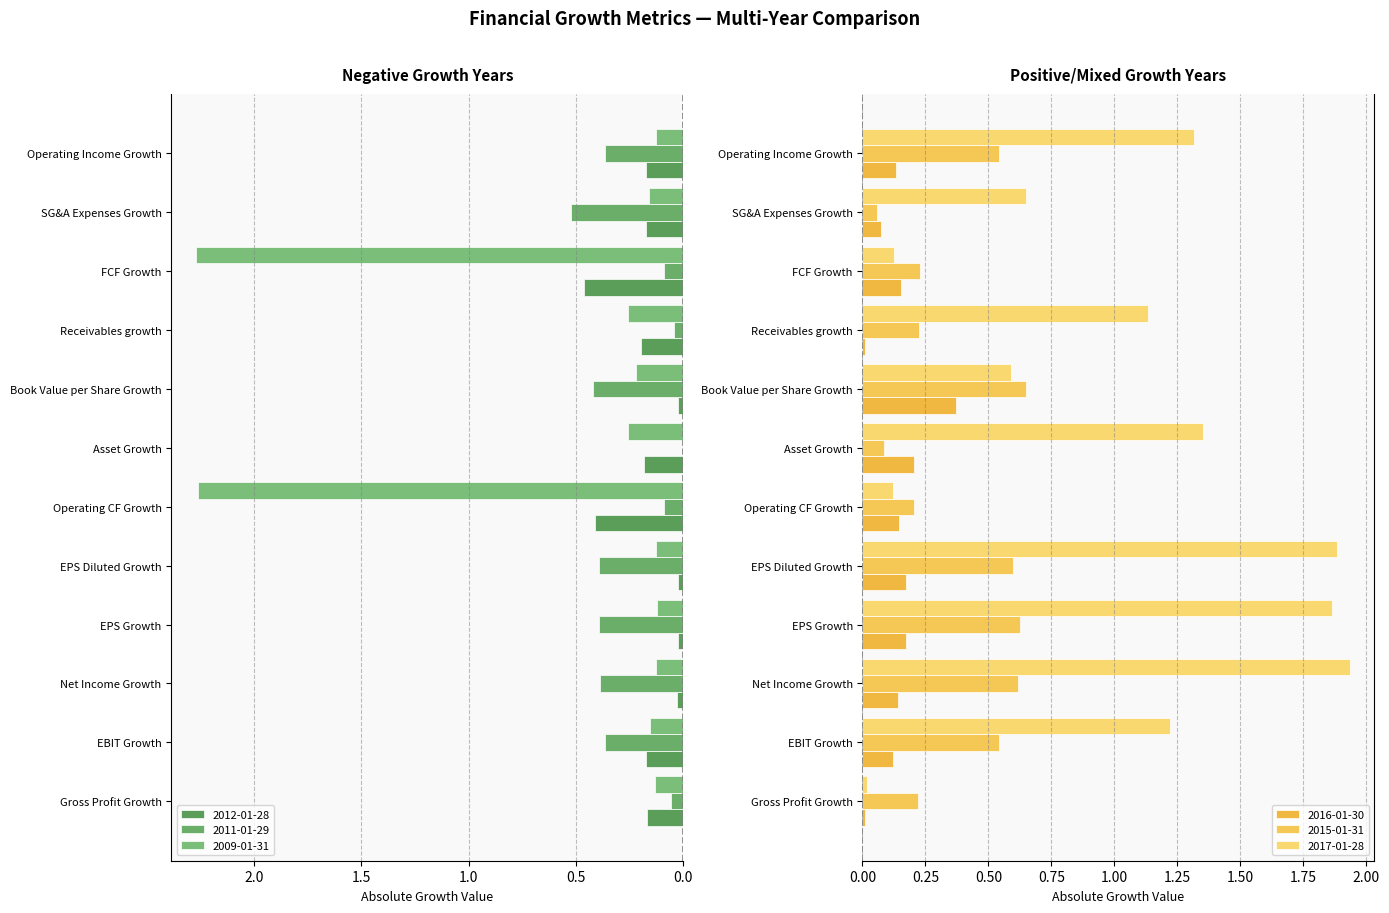

True or false: 2012-01-28 has a value of 0.4 at Operating CF Growth.

True